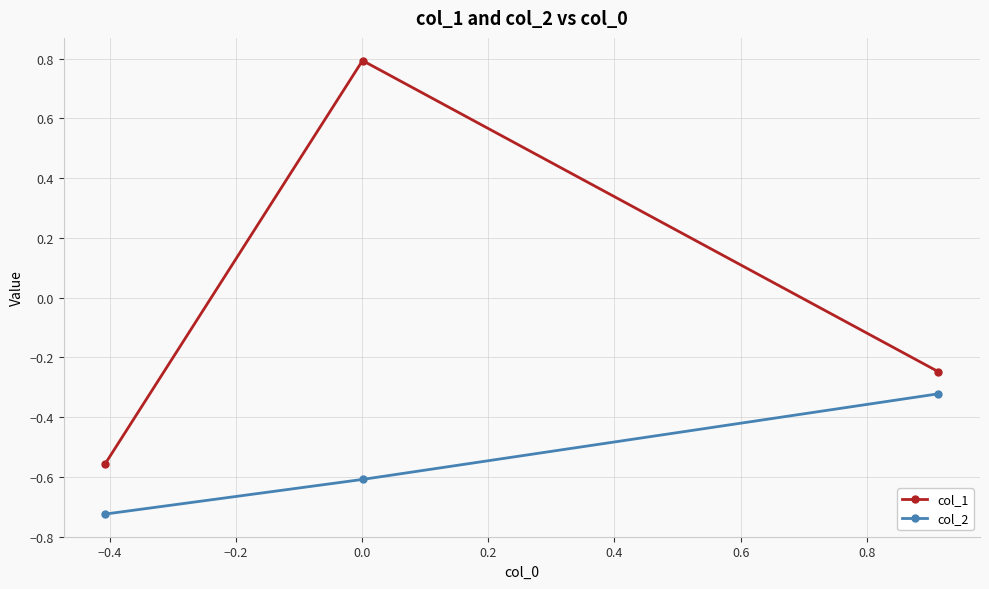

What is the difference between the maximum and minimum values in the col_1 series?

1.3